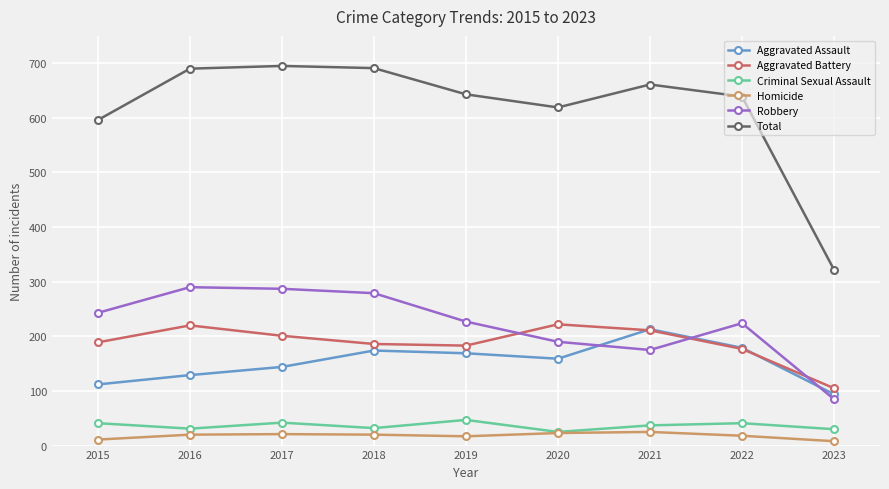

True or false: Aggravated Battery and Homicide cross at least once.

False